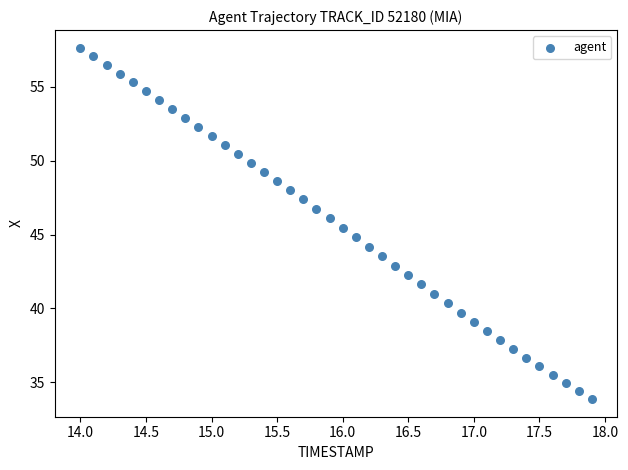

Count the number of points in this scatter plot.

40